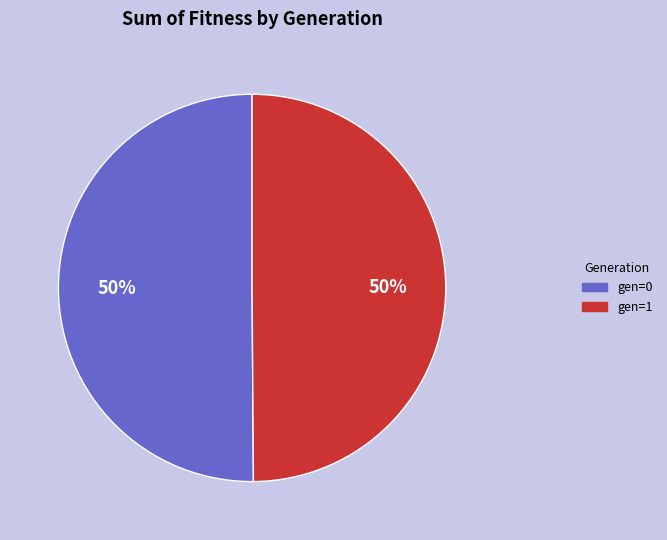

To the nearest percent, what percentage of the pie is gen=1?

50%